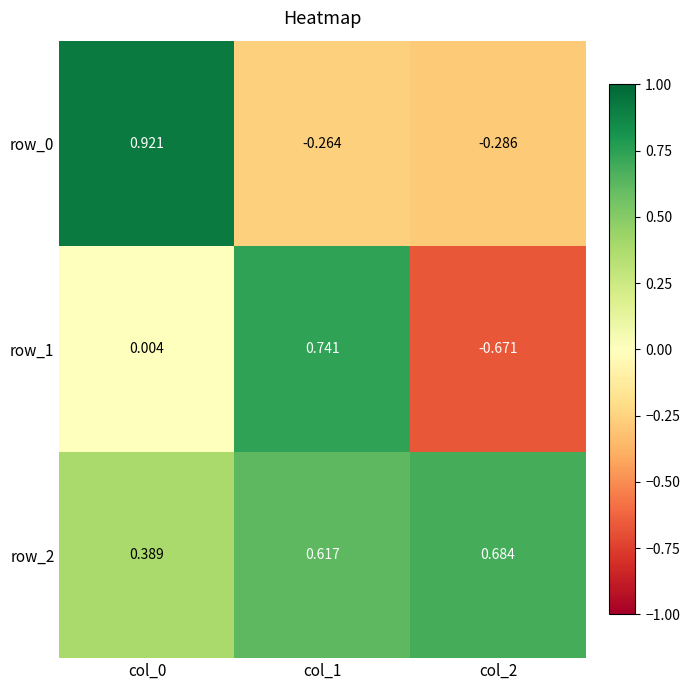

Rank the series at col_2 from highest to lowest value.

row_2, row_0, row_1